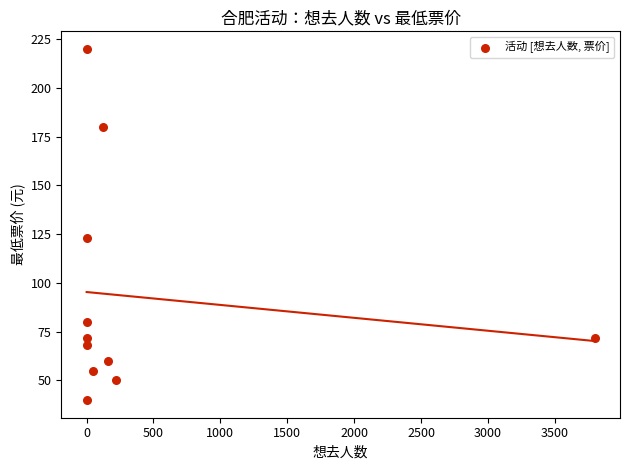

What Y value in the scatter plot is closest to 129?

123.0